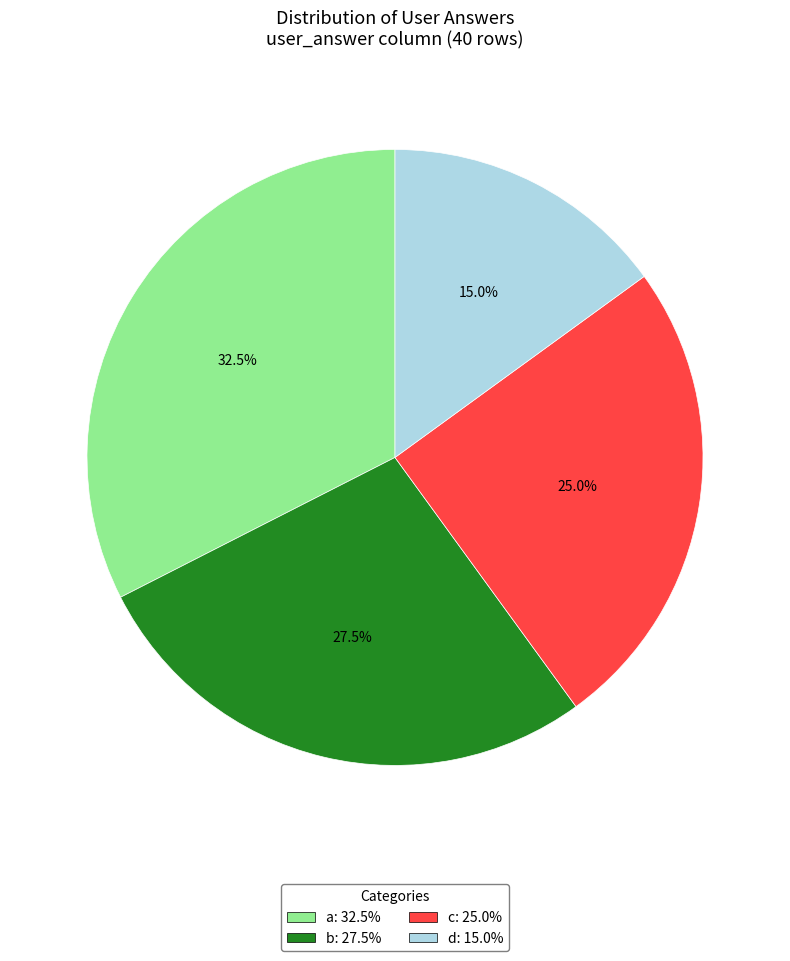

Is there a majority slice in this chart?

No